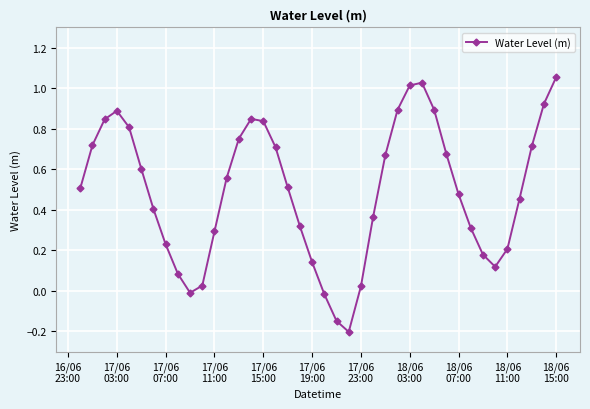

What is the difference between the second highest and second lowest values?

1.2